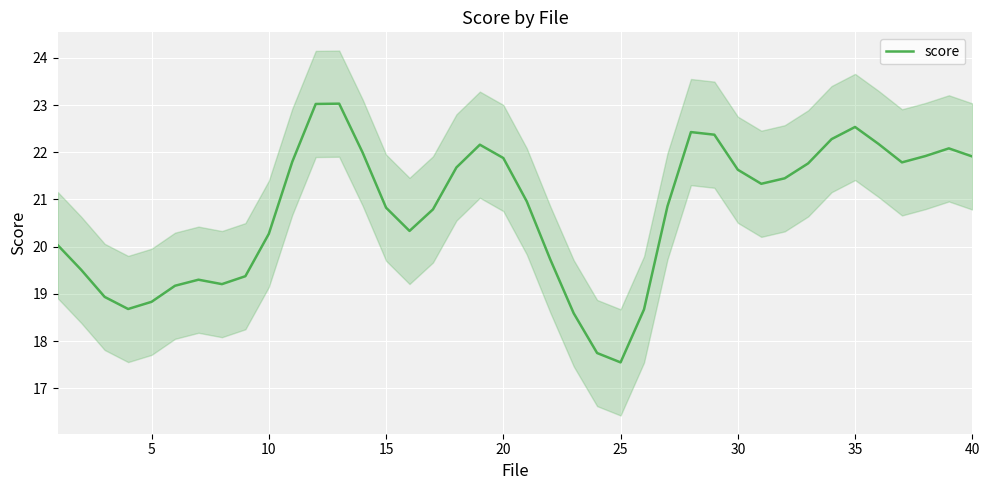

What is the lowest value of the score series?

17.5